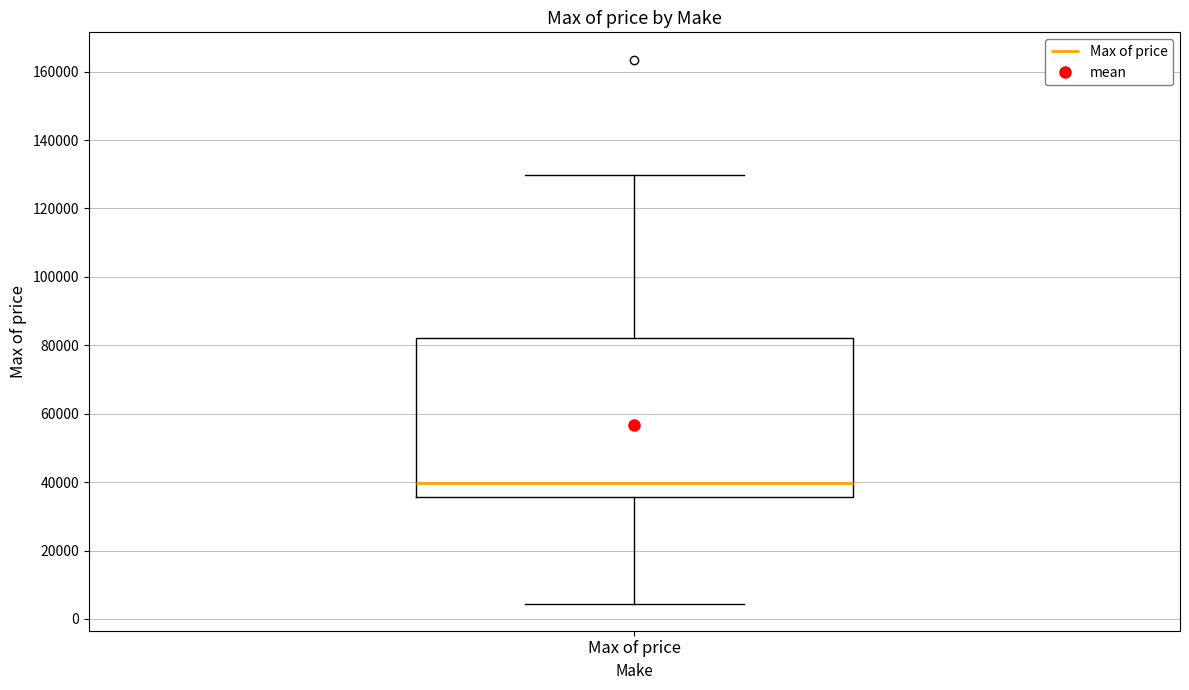

Read this box plot against the y-axis: the position of the median line, the range covered by the box, and the ends of both whiskers. The values are not printed on the chart, so give them approximately, as read against the axis.

median 40000, box 36000 to 82000, whiskers 4000 to 130000